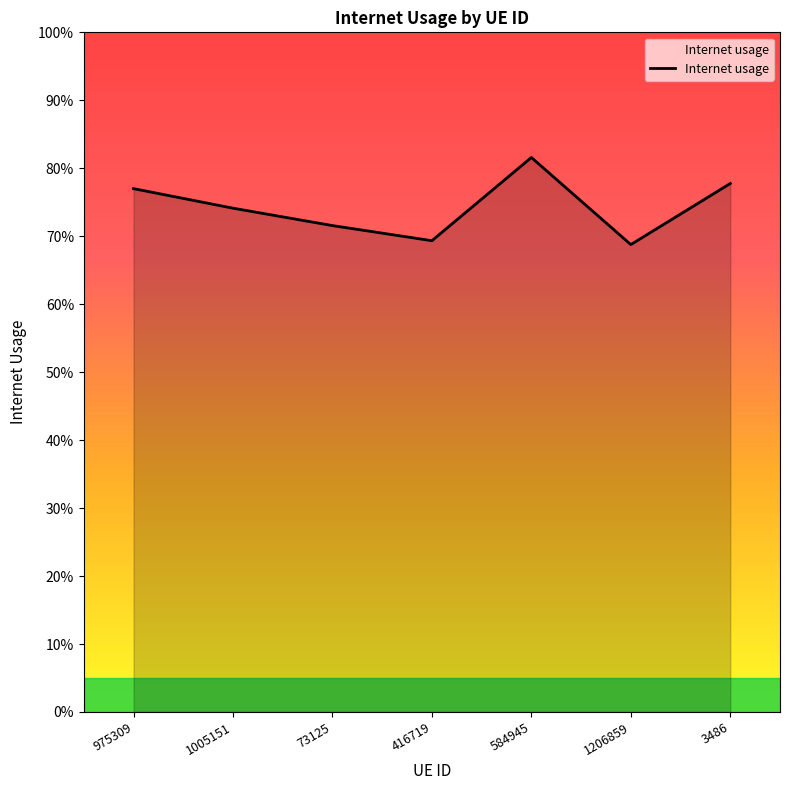

Between 73125 and 3486, which is larger?

3486